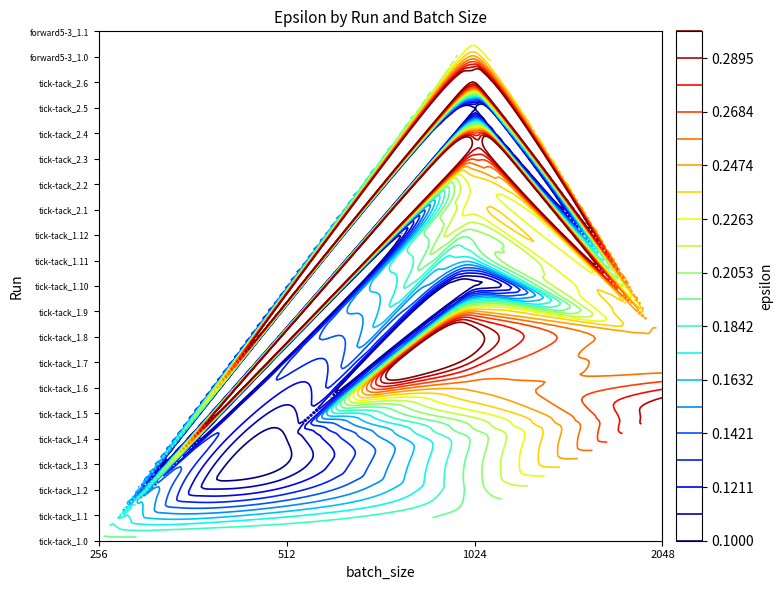

Which has a higher value, epsilon or batch_size?

batch_size